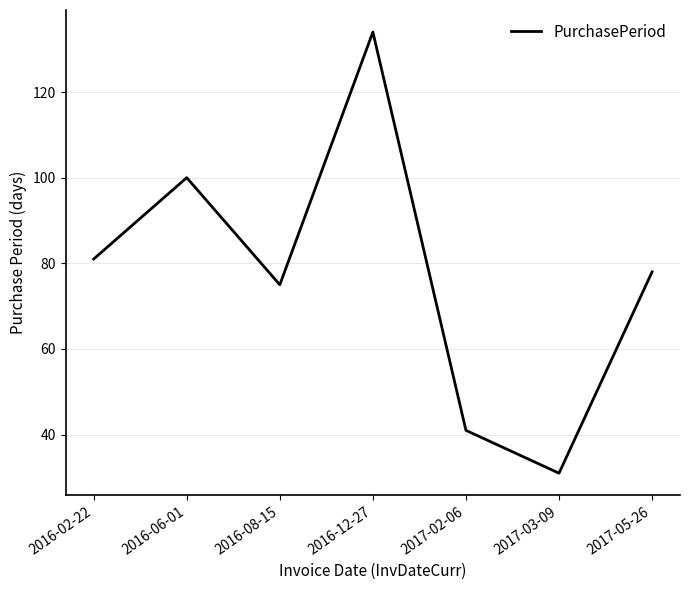

How many distinct data groups are displayed?

1